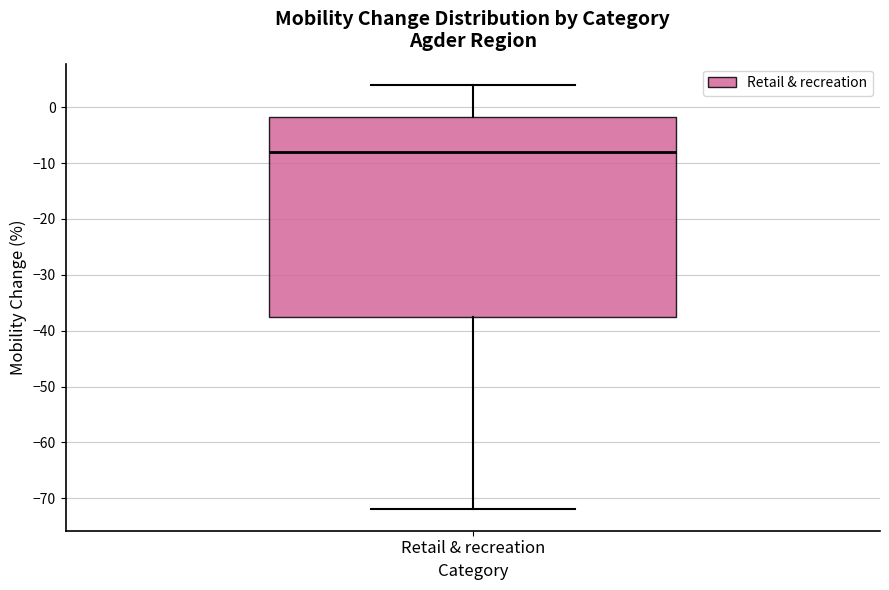

Where is the upper edge of the box for Retail & recreation on the y-axis? The values are not printed on the chart, so give them approximately, as read against the axis.

-2